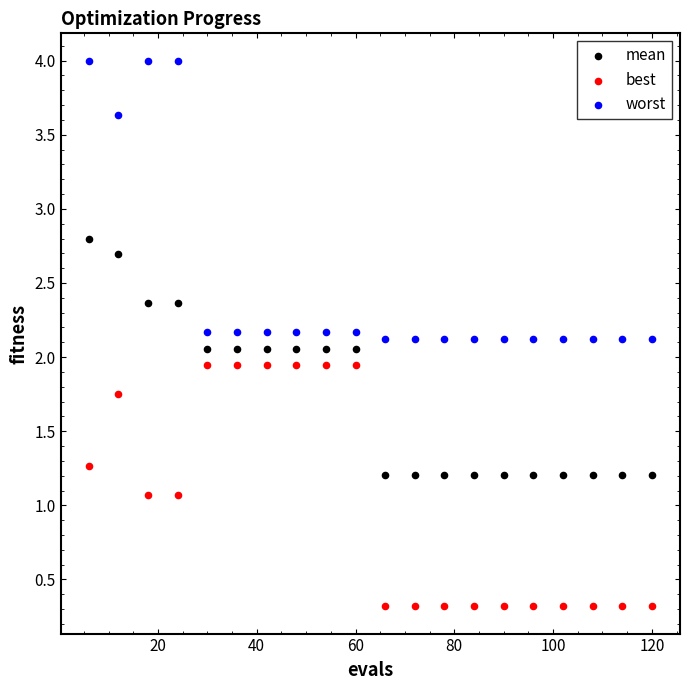

What is the X range (max minus min) for the scatter plot?

114.0